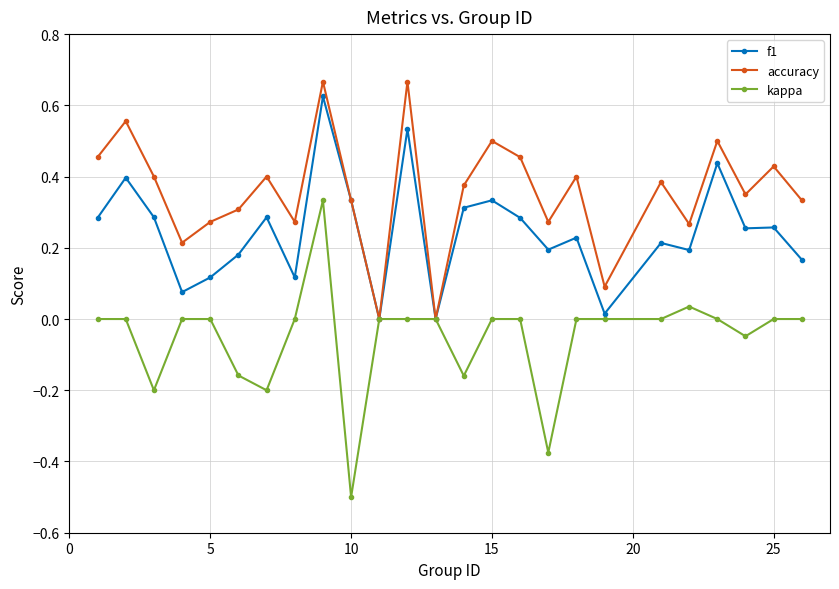

Which series has the largest total across all categories?

accuracy